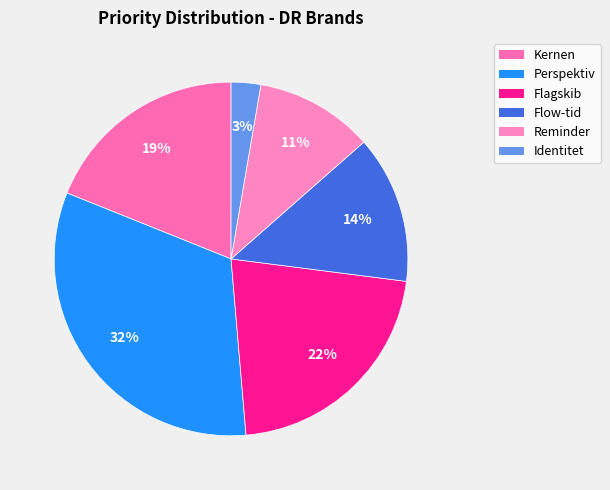

The Kernen slice represents 28% of the pie. True or false?

False